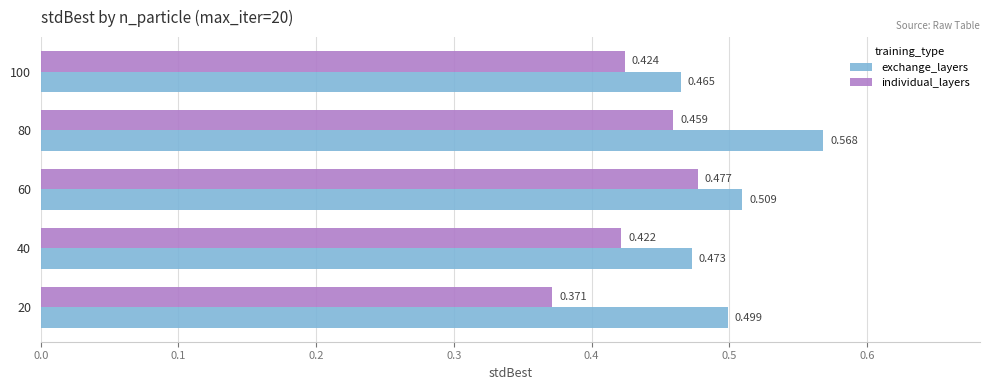

Rank the series by their average value, from lowest to highest.

individual_layers, exchange_layers